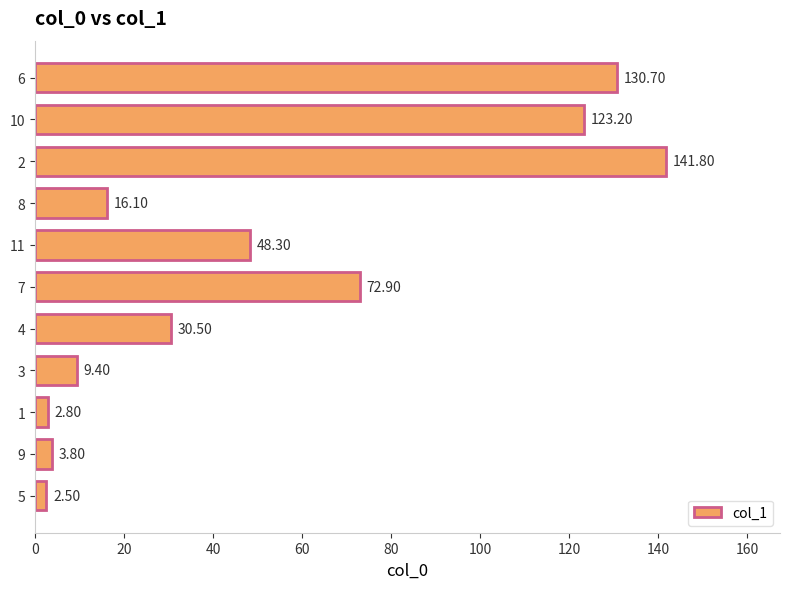

Does the chart contain stacked bars?

No